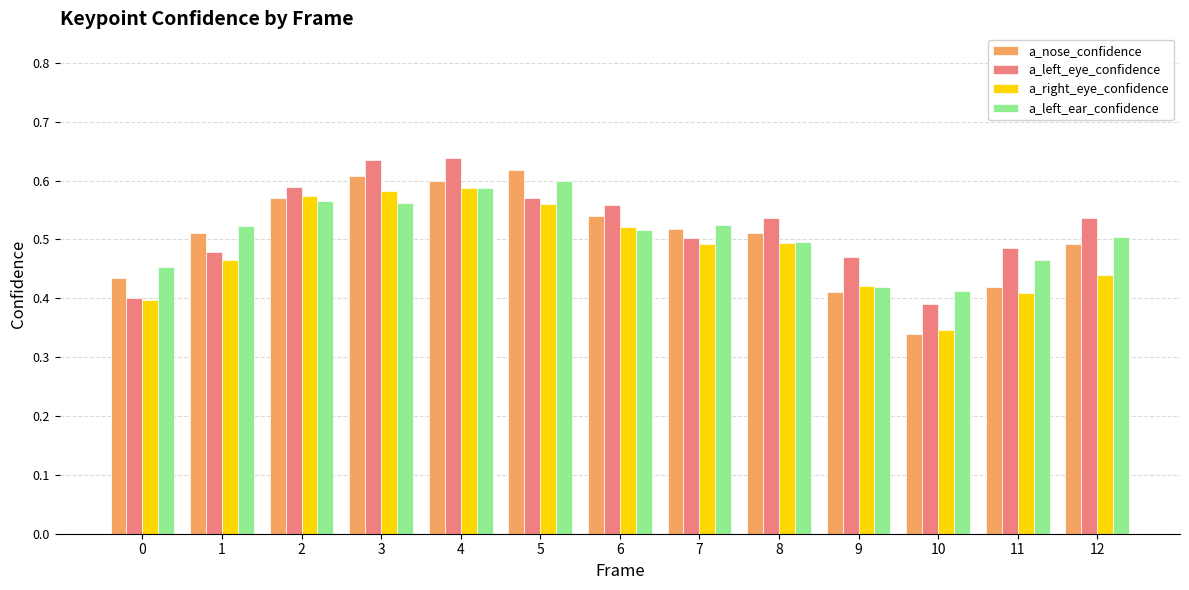

Count the a_nose_confidence values in the range 0 to 1.

13